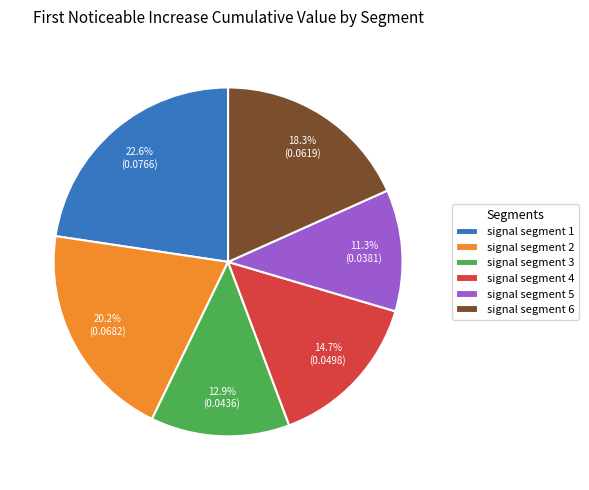

What is the total percentage of signal segment 5 and signal segment 3?

24.2%